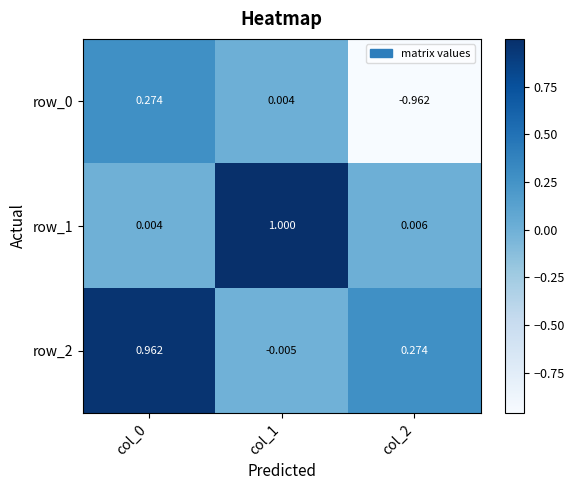

The value of row_2 at col_0 is 1.4. True or false?

False